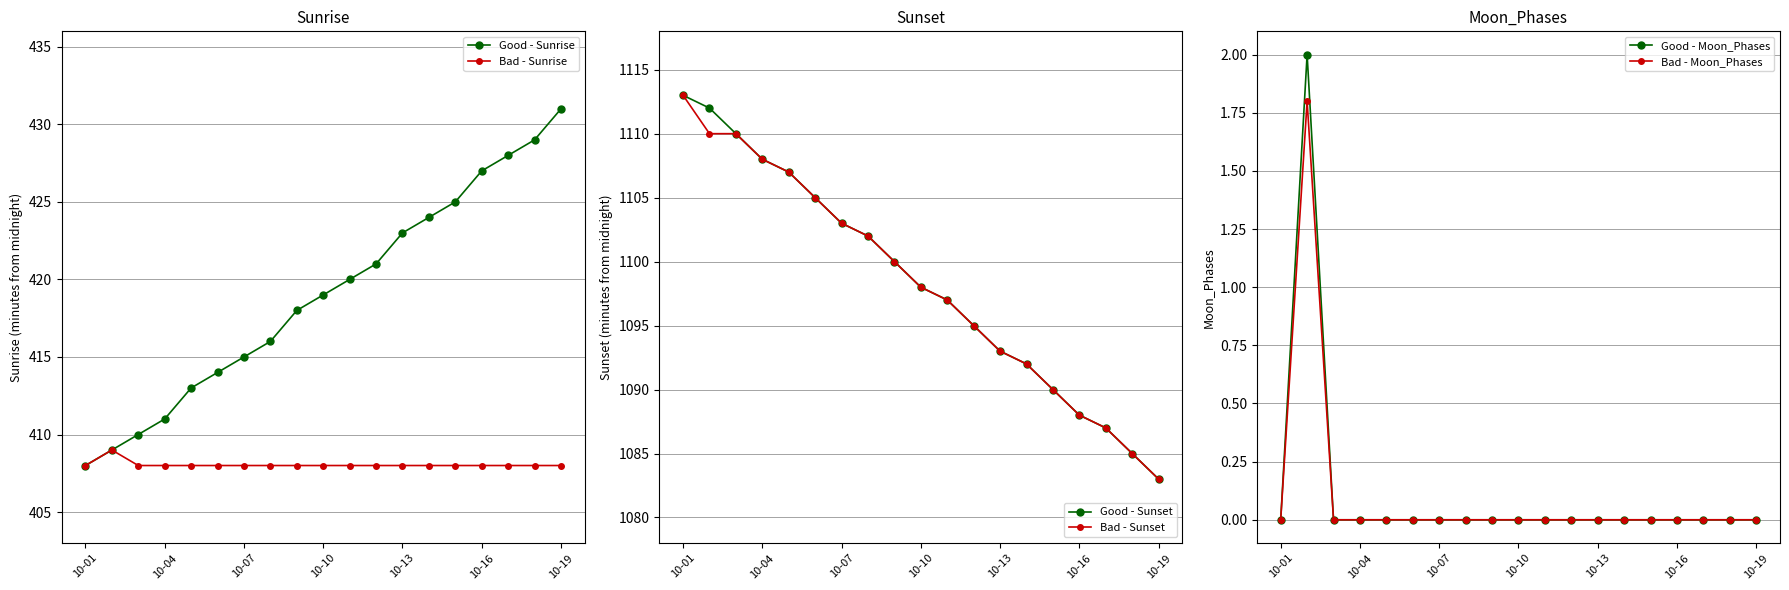

What is the maximum value for Bad - Sunrise?

409